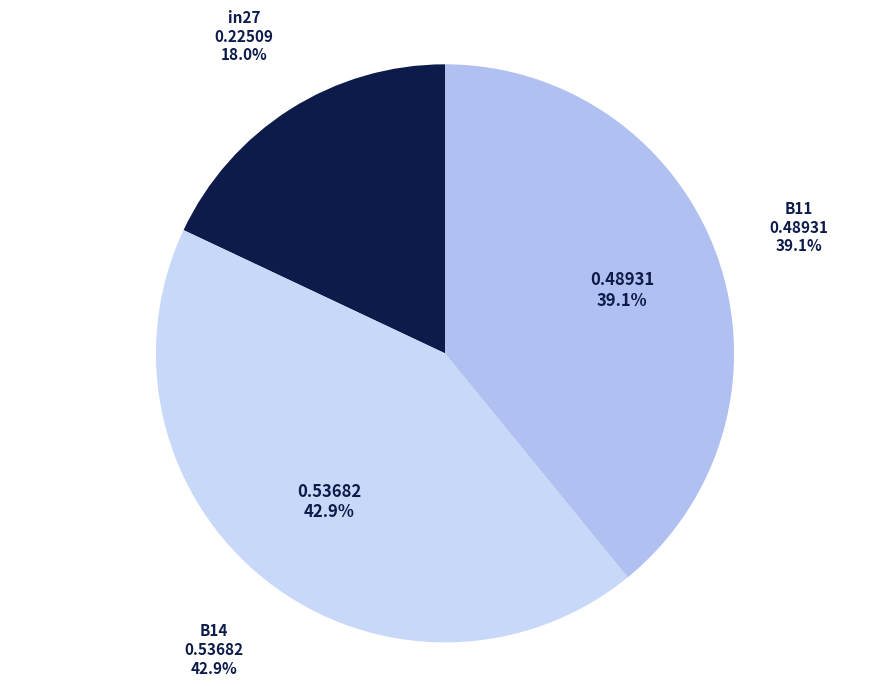

Does in27 represent more than half of the total?

No